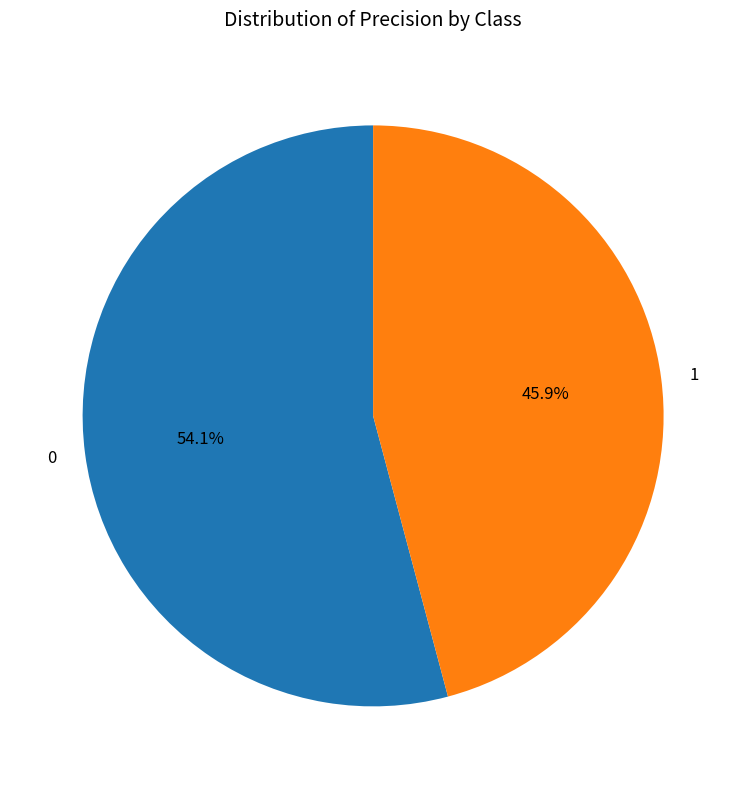

How many slices are in this pie chart?

2